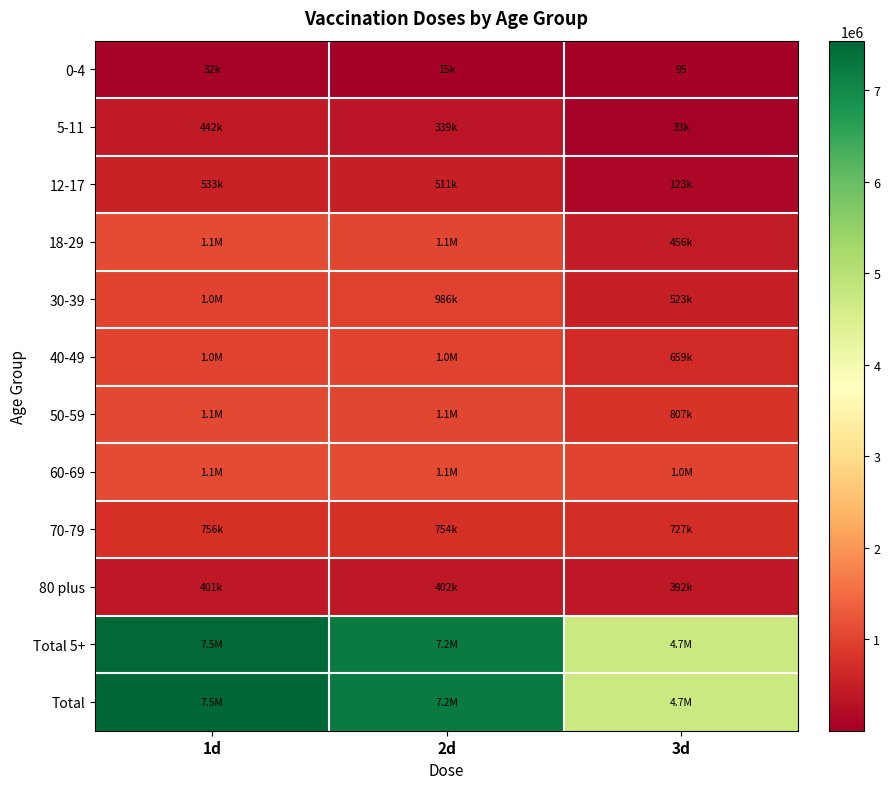

What is the total value across all series at 2d?

21699129